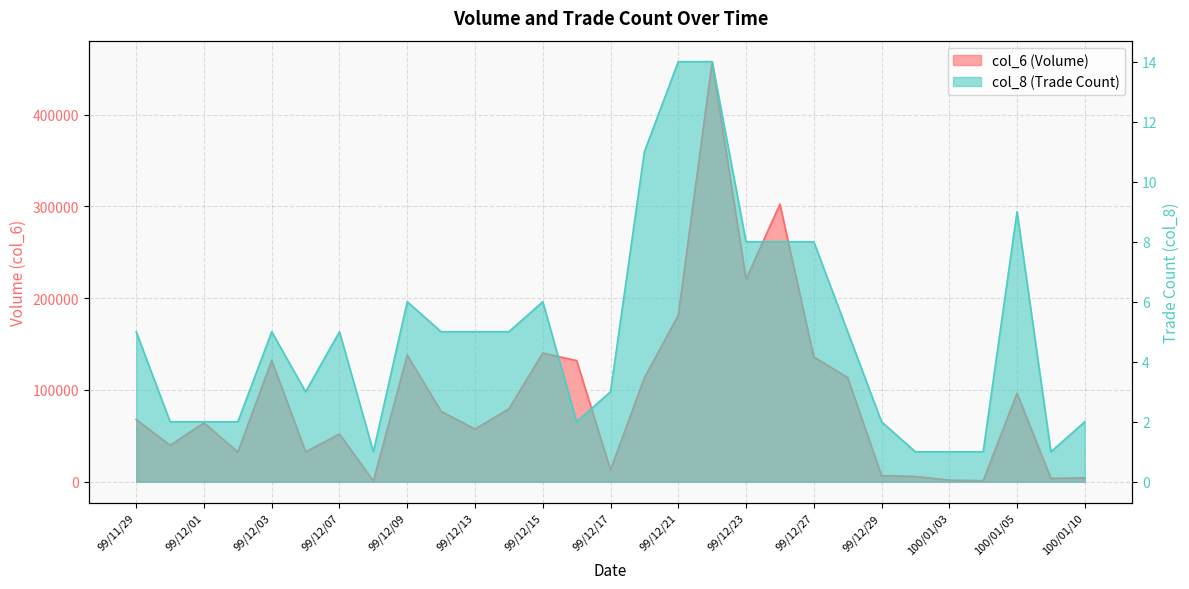

What is the difference between the col_8 values at 99/12/09 and 100/01/03?

5